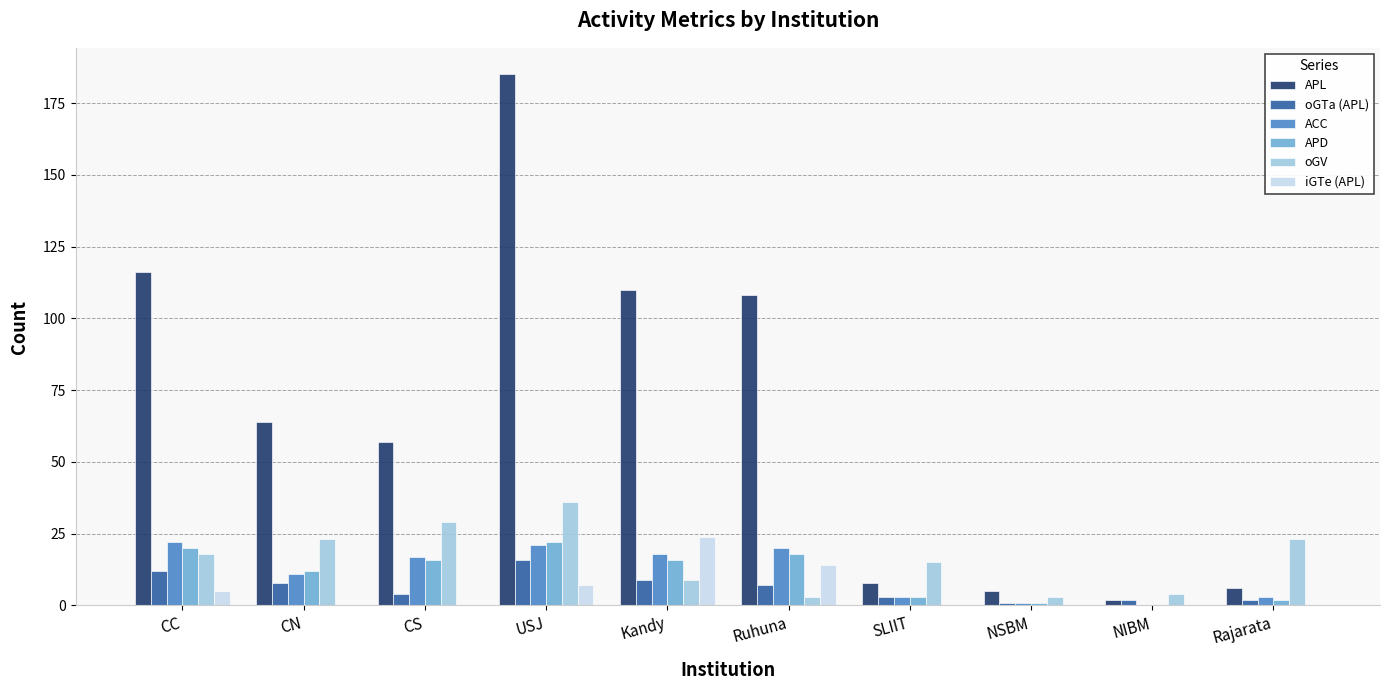

What is the sum of the APD values at NIBM and NSBM?

1